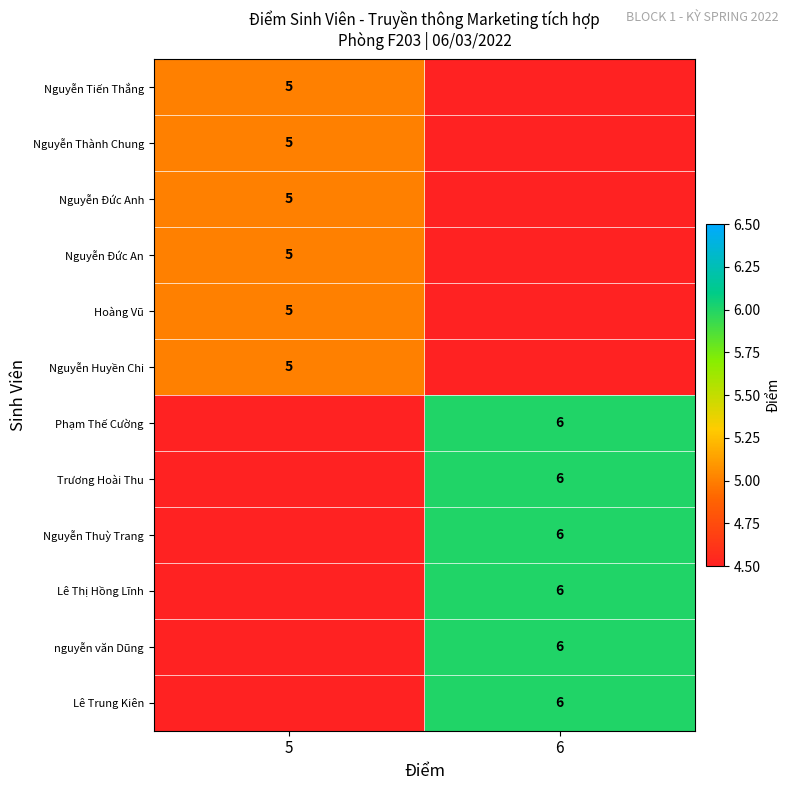

At how many categories does at least one series exceed 0?

2